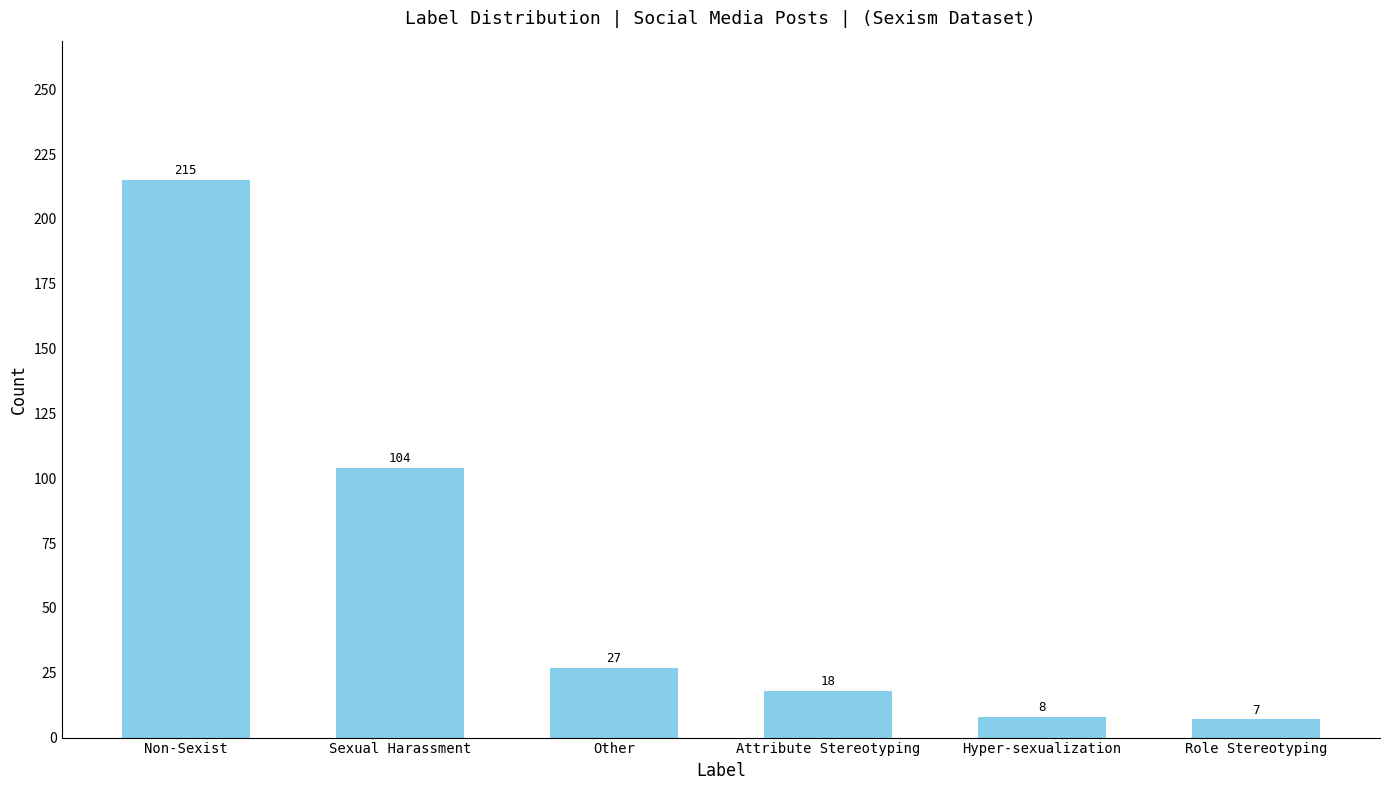

List the labels in order of value, largest first.

Non-Sexist, Sexual Harassment, Other, Attribute Stereotyping, Hyper-sexualization, Role Stereotyping